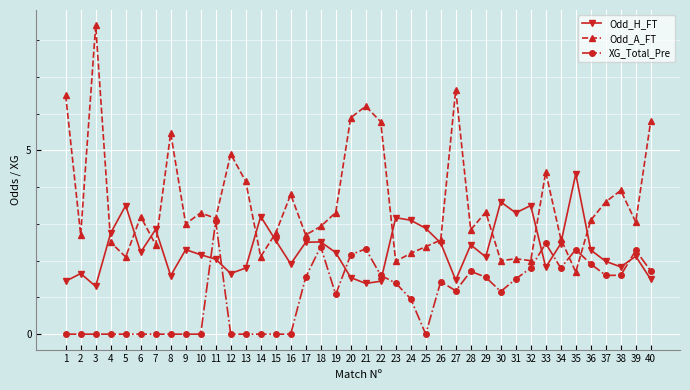

Is this an area chart (filled region under the line)?

No